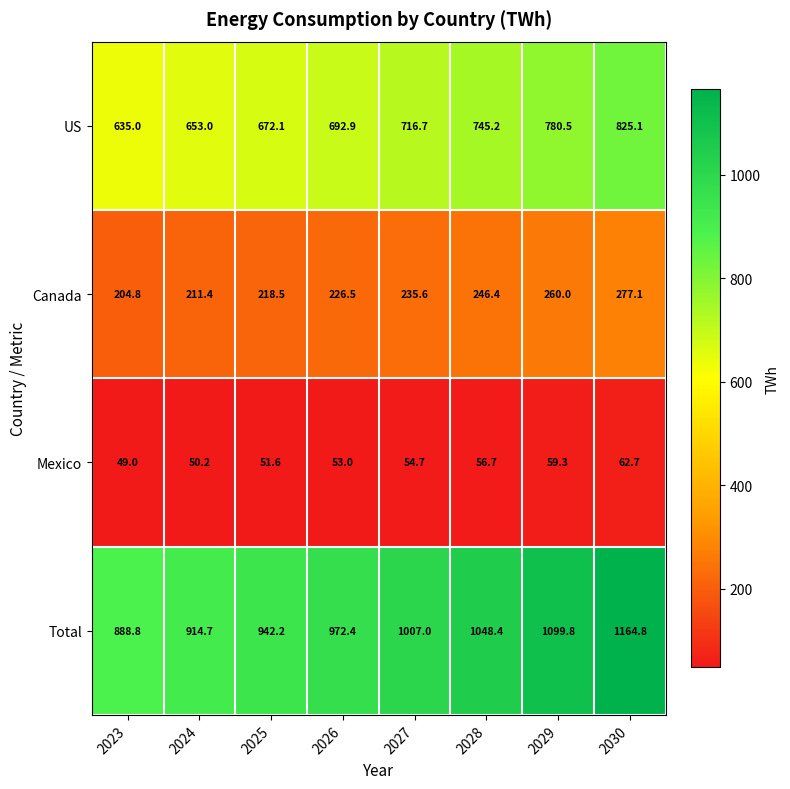

At which category is the sum across all series the highest?

2030